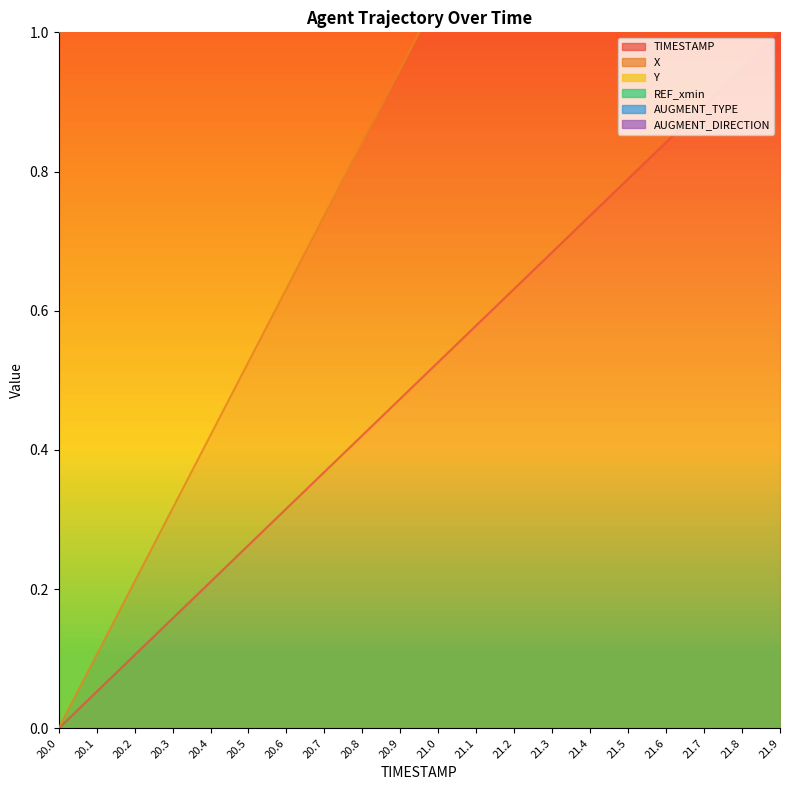

True or false: Y and TIMESTAMP intersect in this chart.

False